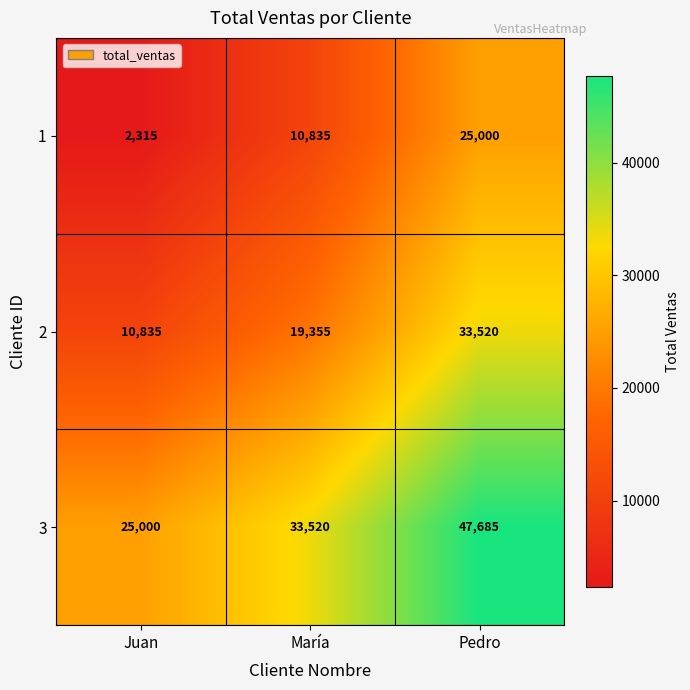

Reading right to left, what are all the values shown in this chart?

1: Pedro=25000	María=10835	Juan=2315
2: Pedro=33520	María=19355	Juan=10835
3: Pedro=47685	María=33520	Juan=25000